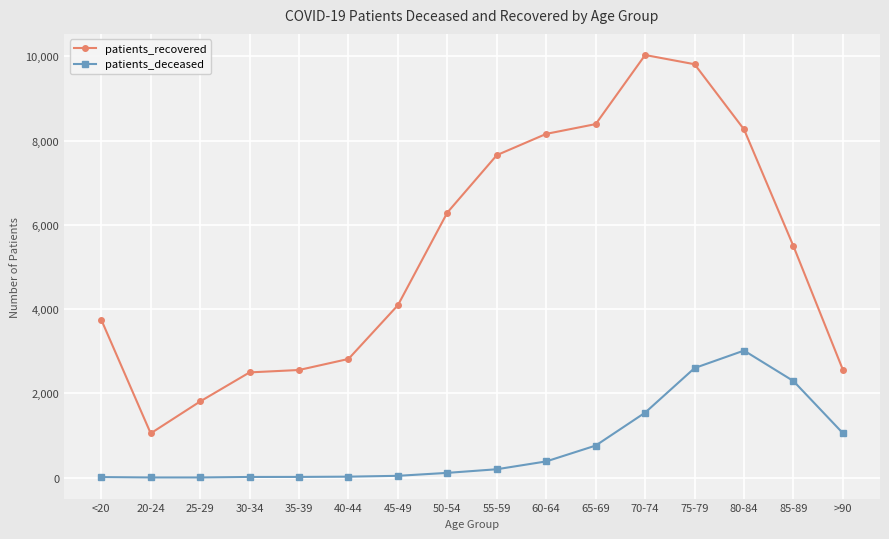

Which series has the largest total across all categories?

patients_recovered